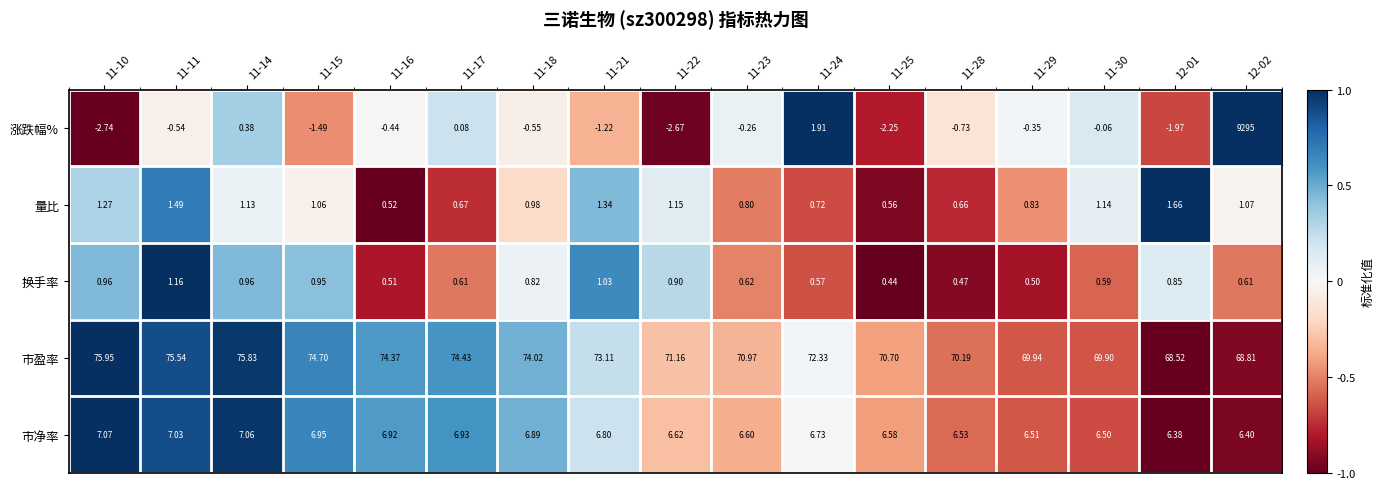

Between 11-17 and 11-29, which series saw the biggest shift?

市盈率